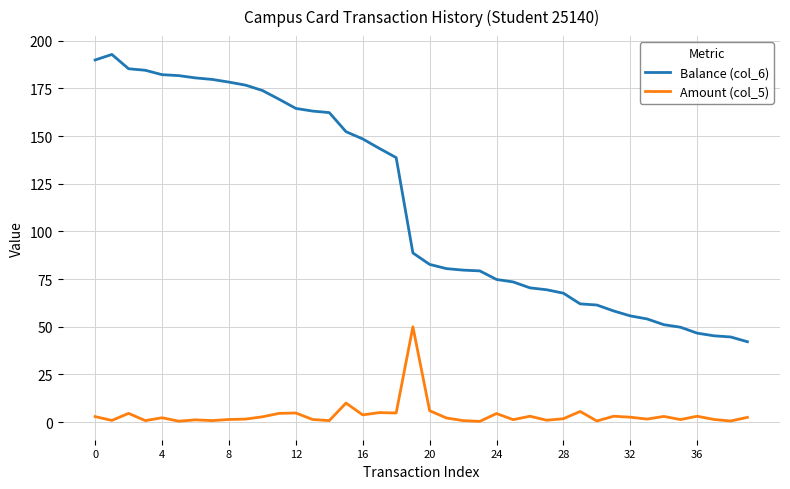

What is the maximum value shown in the chart?

192.8